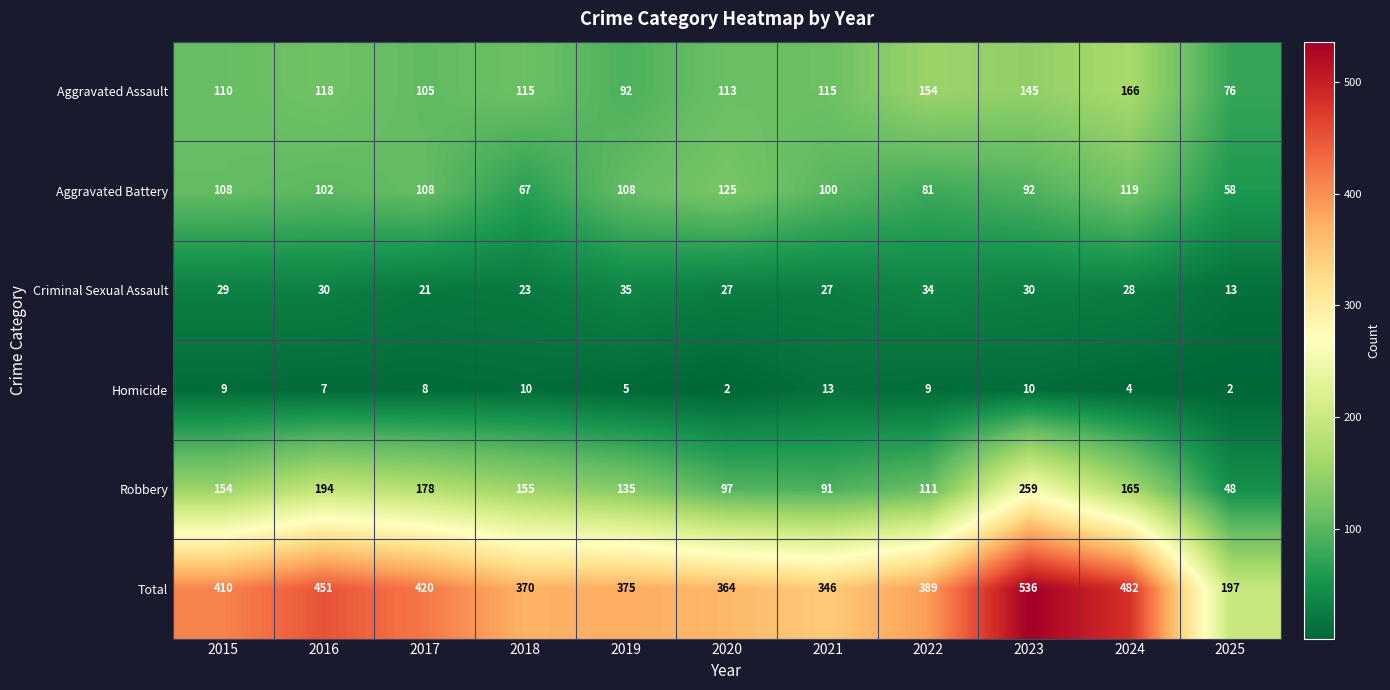

The Criminal Sexual Assault series shows 13 at 2020. True or false?

False